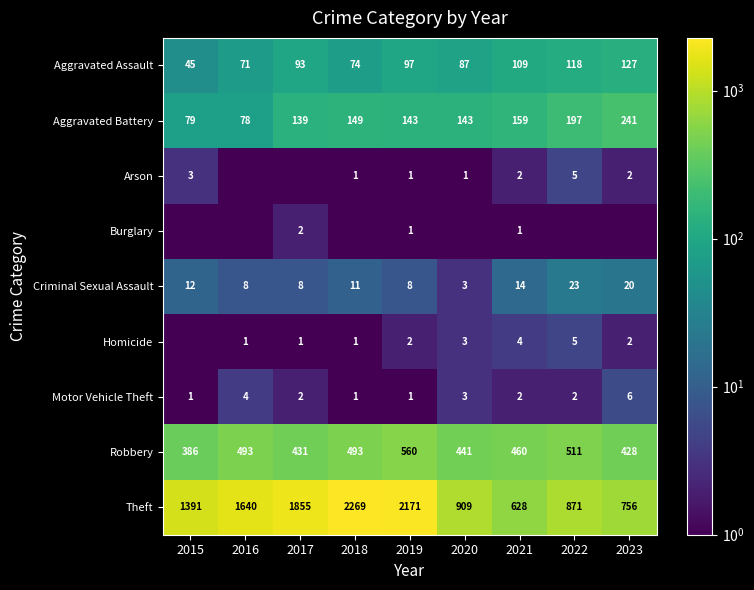

Rank the categories by Theft value from highest to lowest.

2018, 2019, 2017, 2016, 2015, 2020, 2022, 2023, 2021